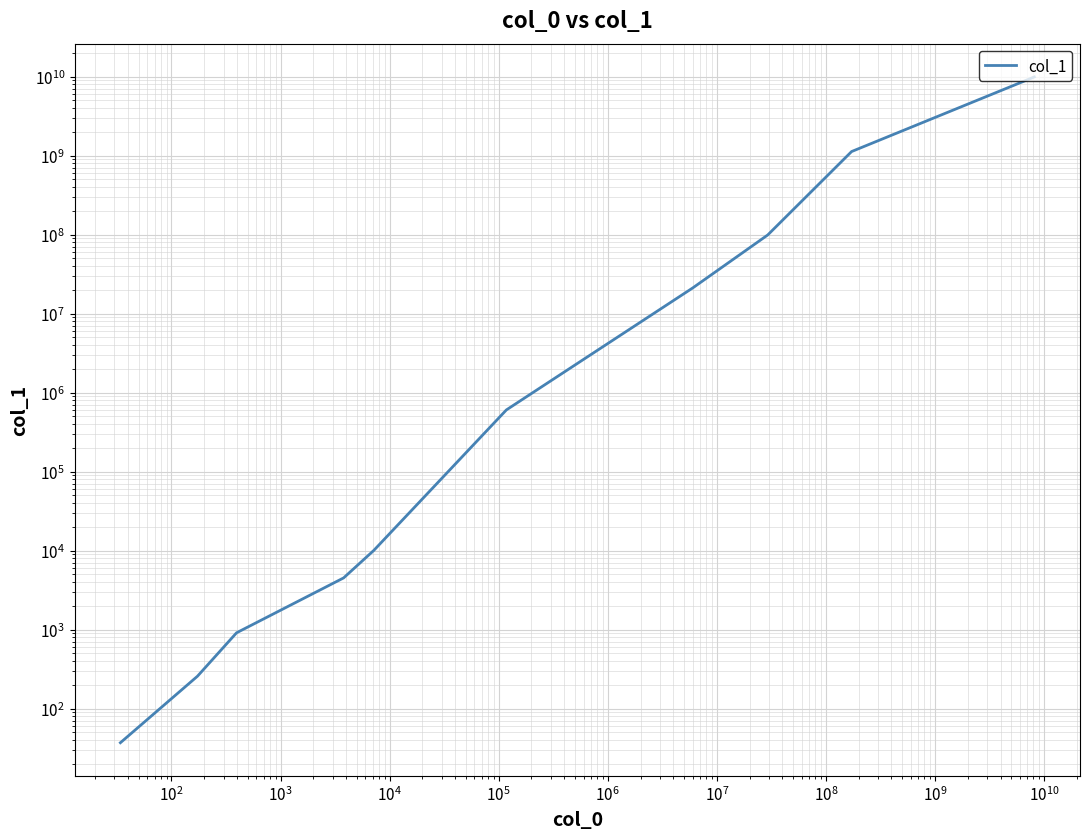

At which label does the data first exceed 603319?

$\mathdefault{10^{6}}$